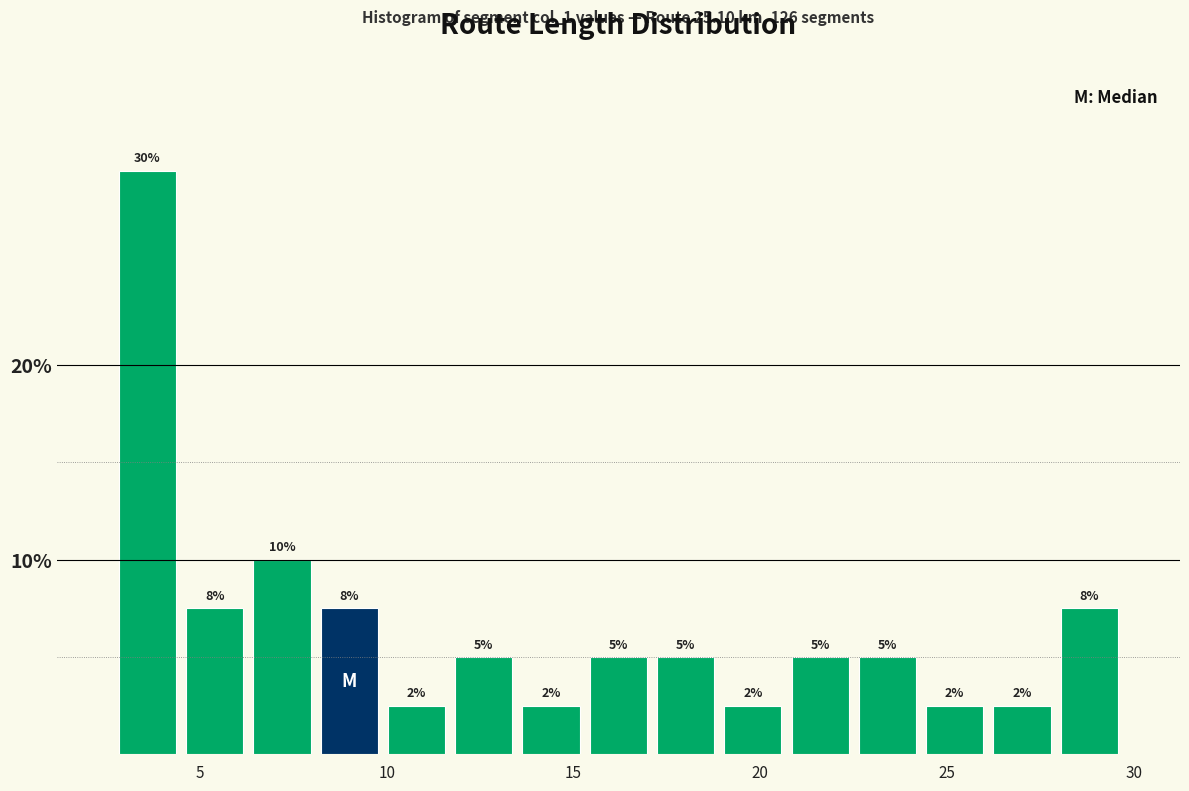

Around what value on the x-axis is the tallest bar? Give the approximate position of its centre, as read against the axis.

3.5